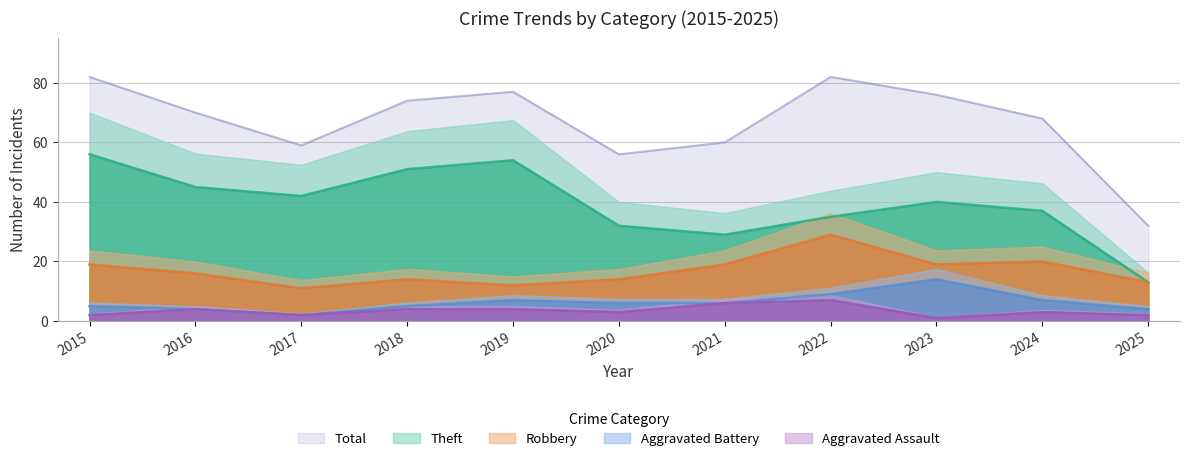

How many data points in Aggravated Assault are less than 3?

4